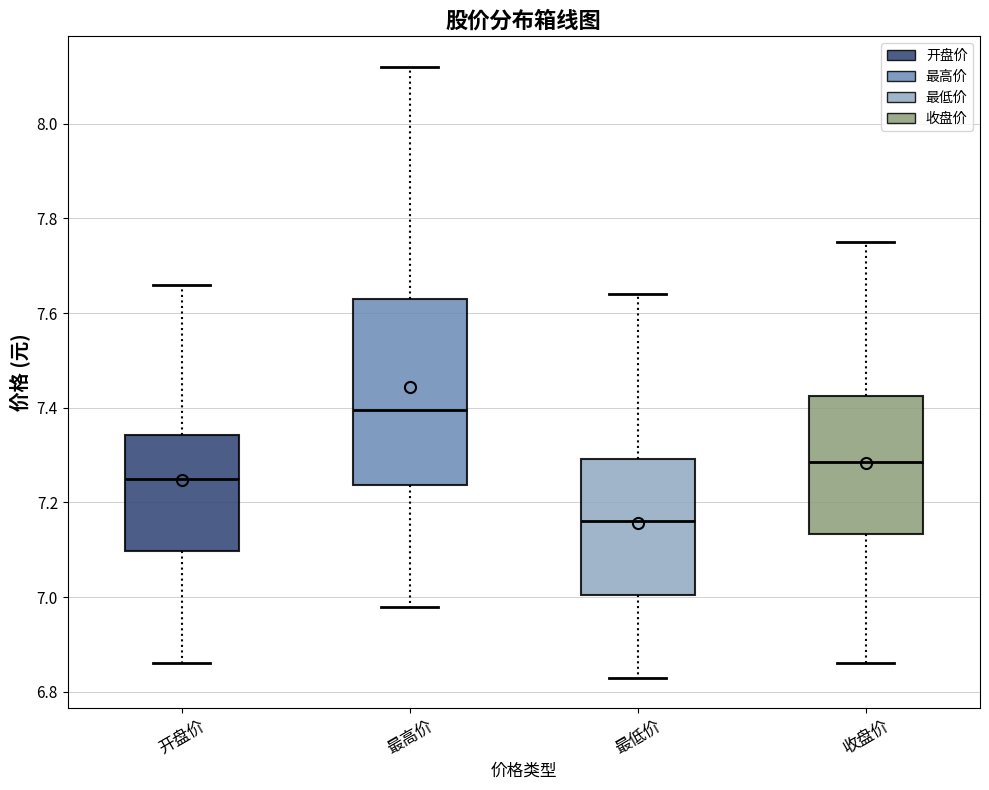

Reading left to right, read every box against the y-axis: the position of its median line, the range the box covers, and the ends of its whiskers. The values are not printed on the chart, so give them approximately, as read against the axis.

开盘价: median 7.26, box 7.10 to 7.34, whiskers 6.86 to 7.66
最高价: median 7.40, box 7.24 to 7.64, whiskers 6.98 to 8.12
最低价: median 7.16, box 7.00 to 7.30, whiskers 6.84 to 7.64
收盘价: median 7.28, box 7.14 to 7.42, whiskers 6.86 to 7.76